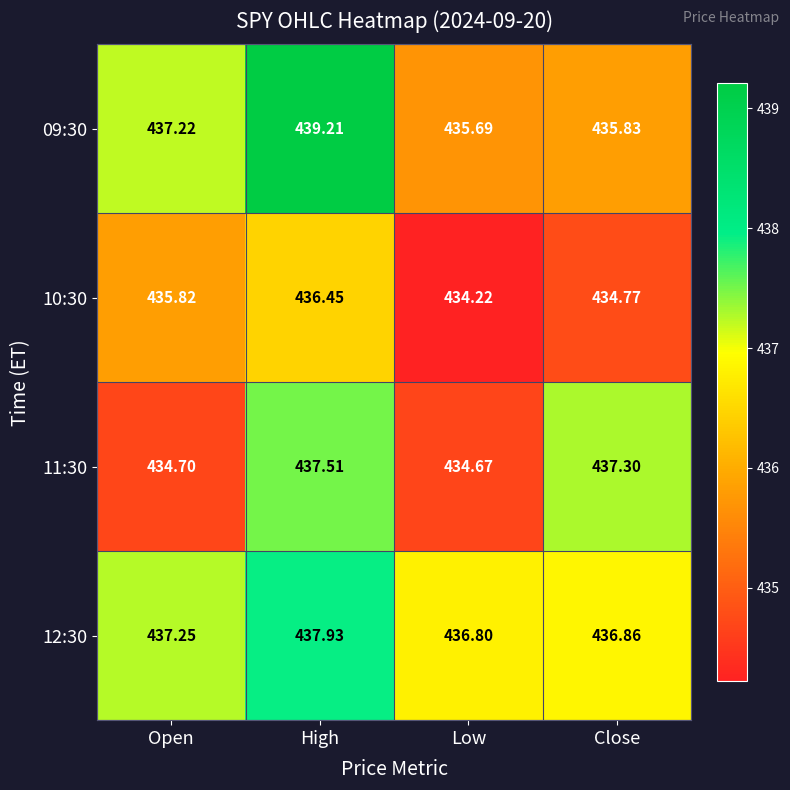

What is the total value across all series at High?

1751.1